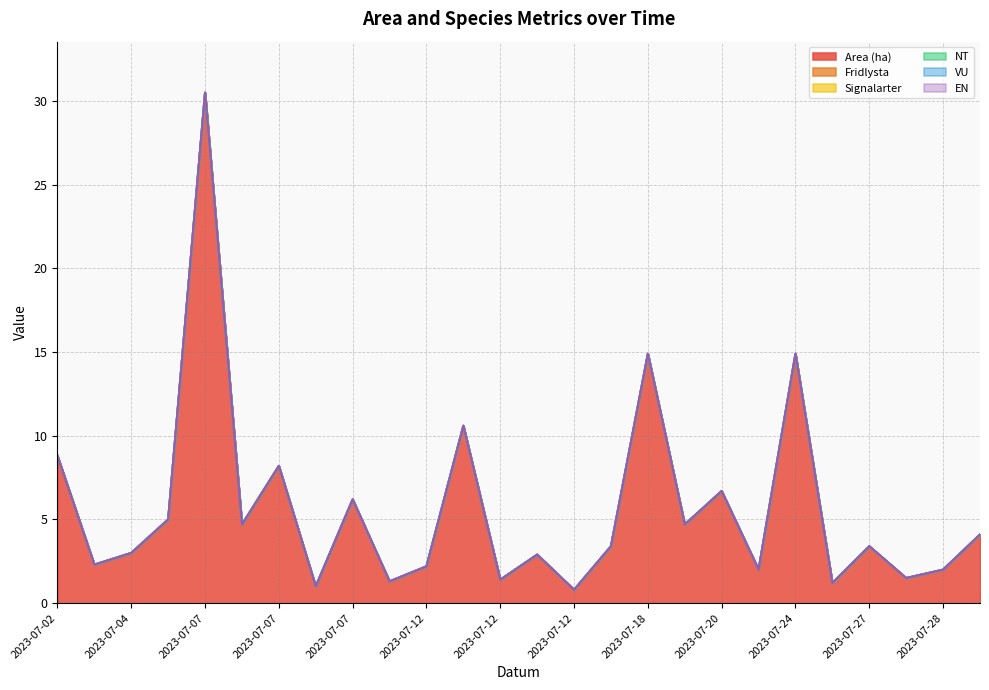

What are all the series names shown in the legend?

Area (ha), Fridlysta, Signalarter, NT, VU, EN